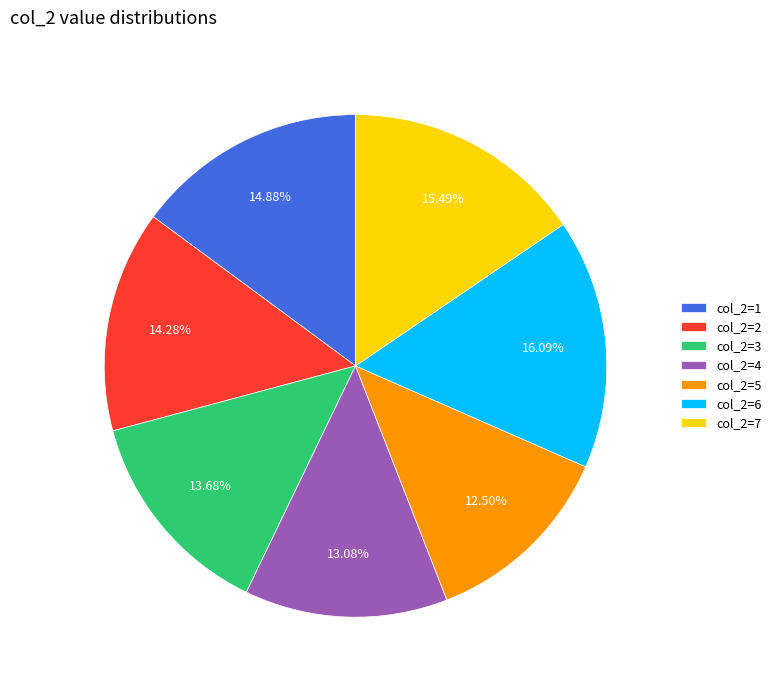

How many slices are in this pie chart?

7